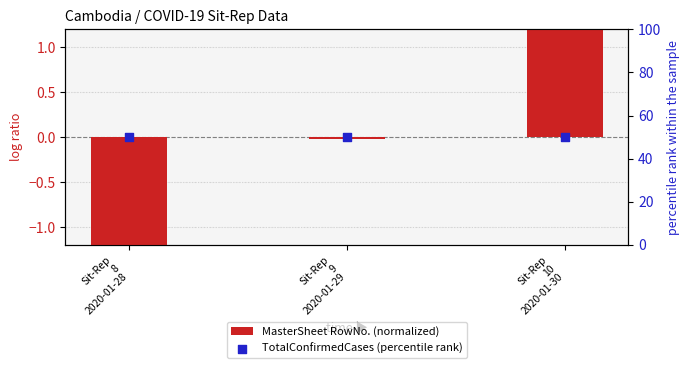

Is the value of MasterSheet RowNo. (normalized) at Sit-Rep
10
2020-01-30 greater than the value of TotalConfirmedCases (percentile rank) at Sit-Rep
8
2020-01-28?

No